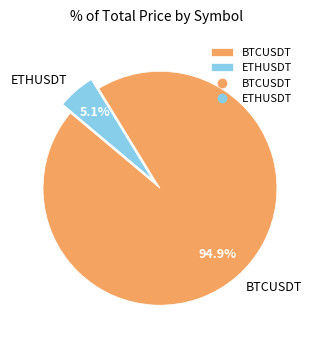

Which category has the smallest portion of the pie?

ETHUSDT